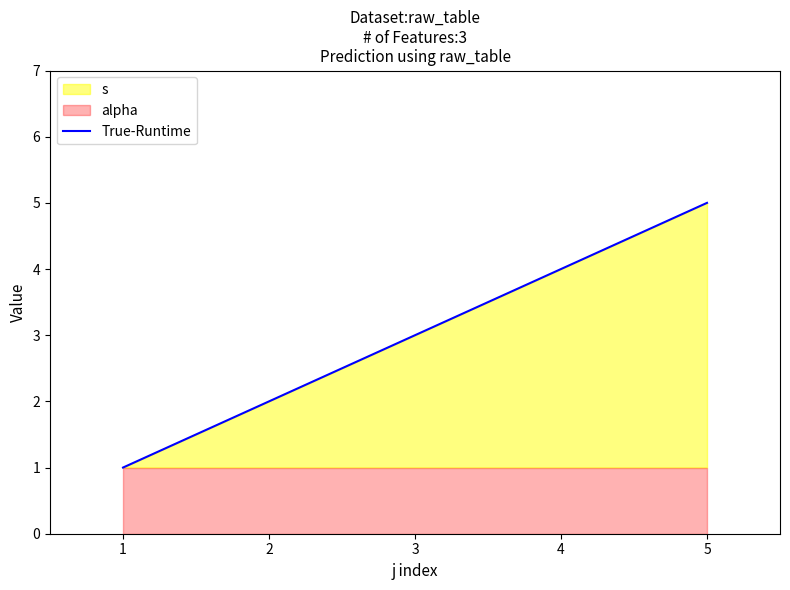

Does the chart have visible grid lines?

No